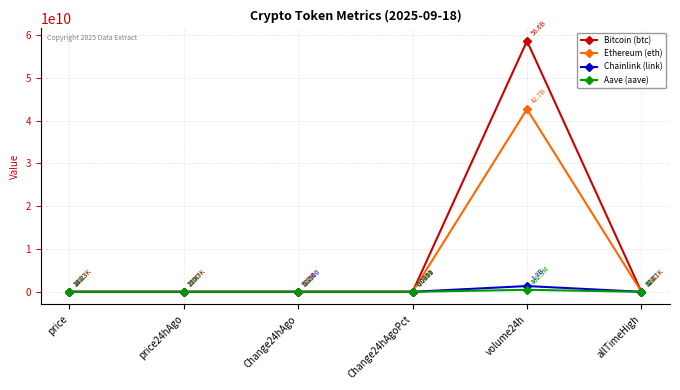

In Aave (aave), how many points are lower than both neighbors (excluding endpoints)?

1